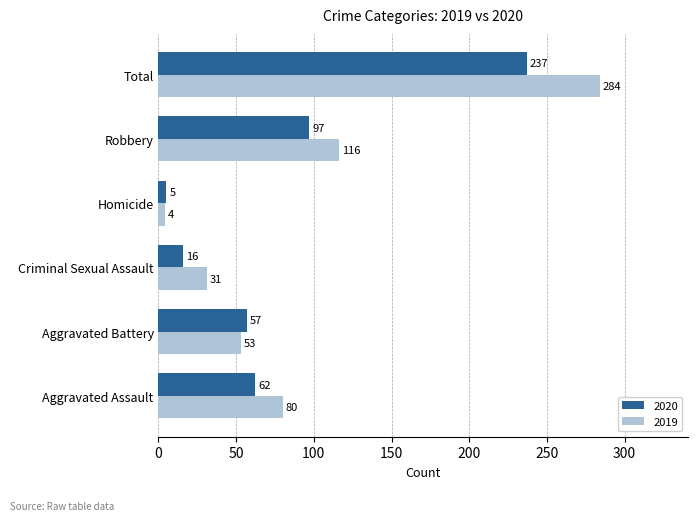

At which label does 2019 reach its peak?

Total